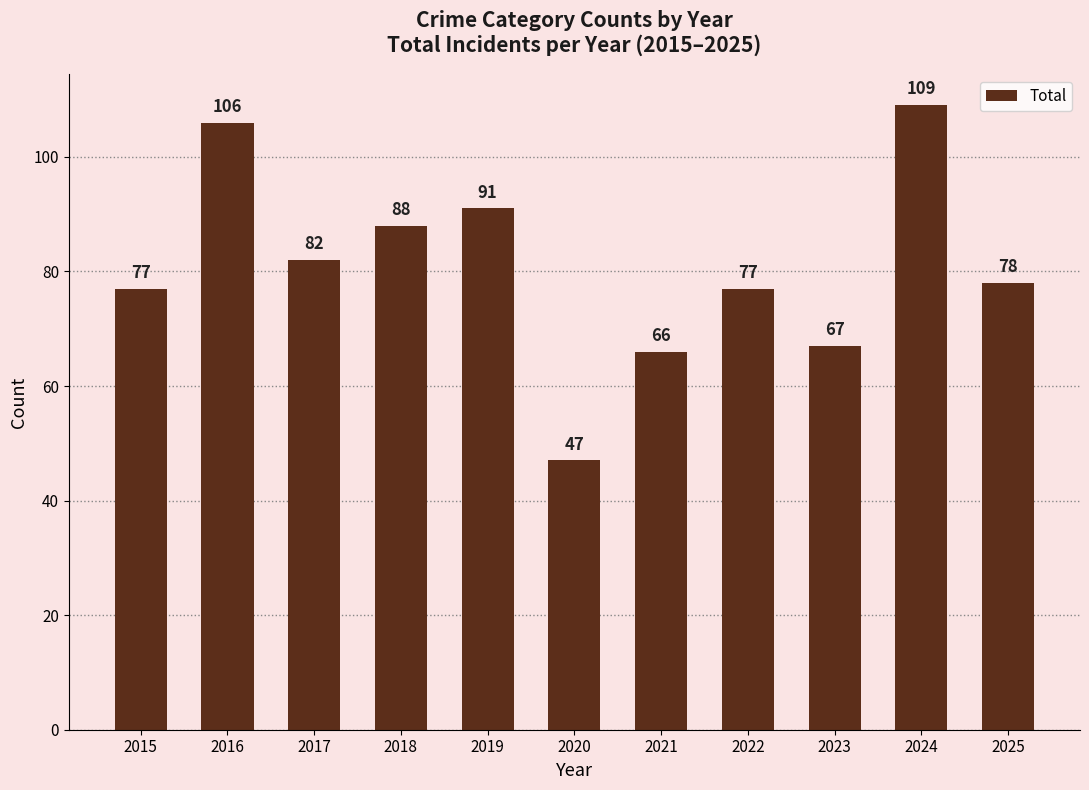

Are the bars horizontal?

No